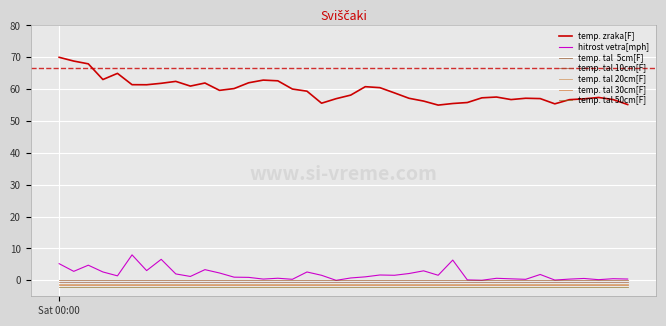

How many lines are shown in the chart?

7